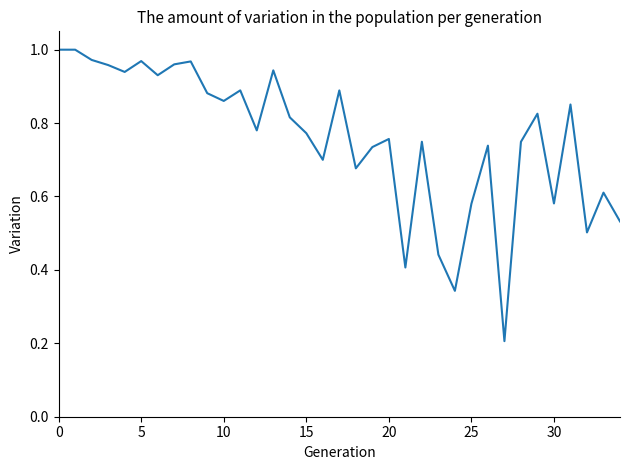

The chart shows a value of 0.4 at 15. True or false?

False